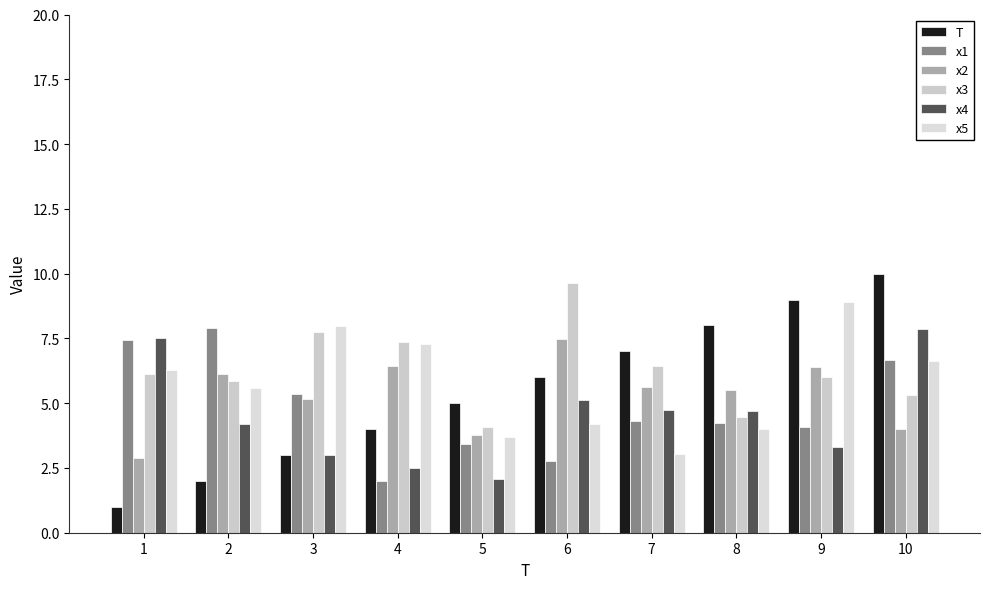

Which series has the largest range (max minus min)?

T